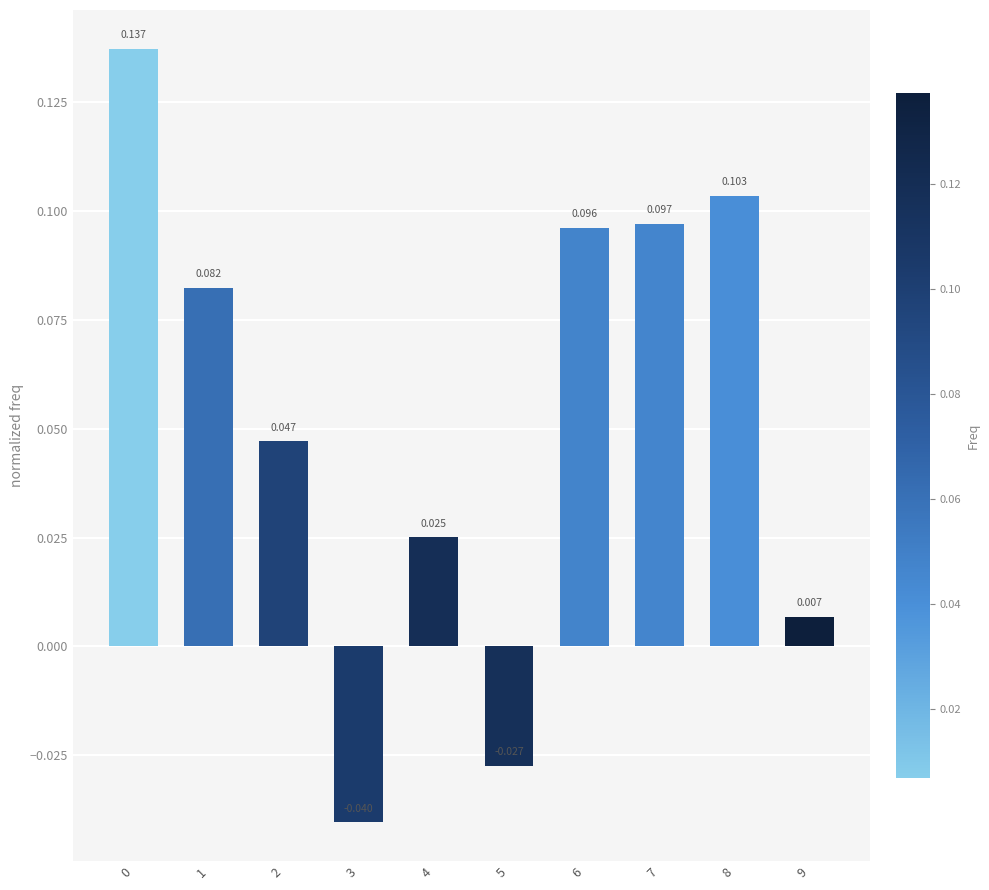

How many bars are there in total?

10